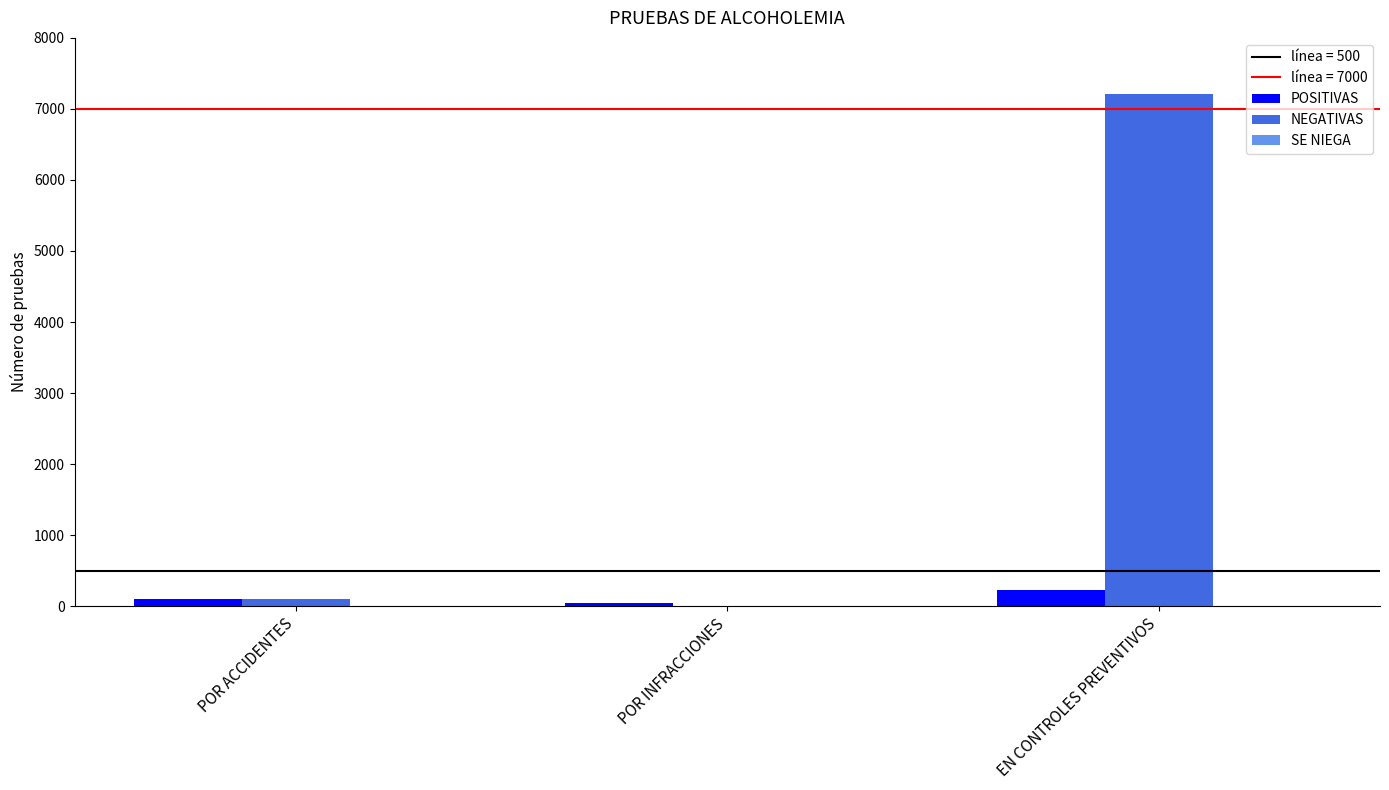

At which category is the sum across all series the highest?

EN CONTROLES PREVENTIVOS